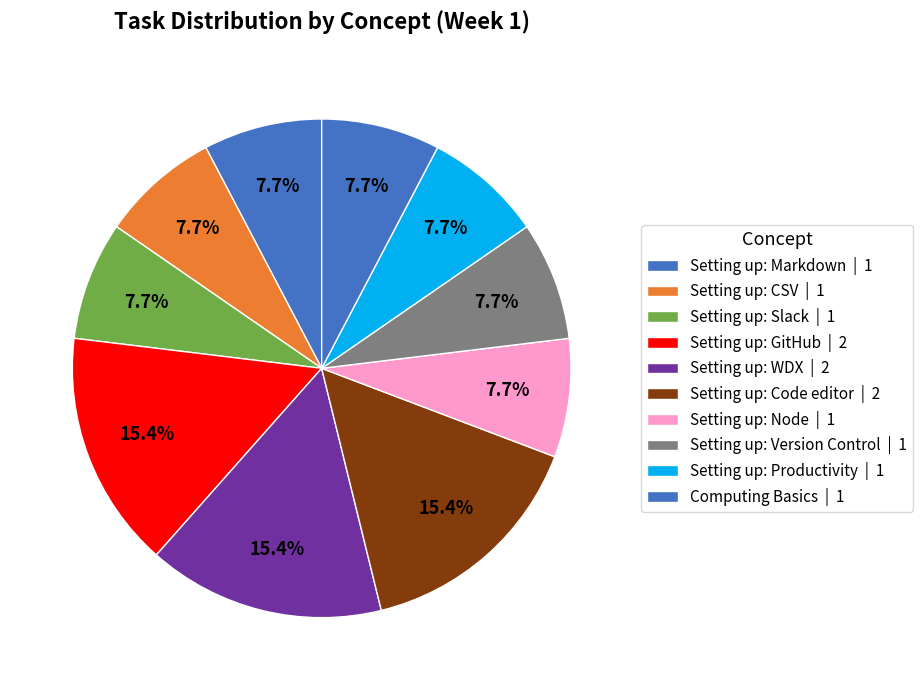

How many slices are in this pie chart?

10